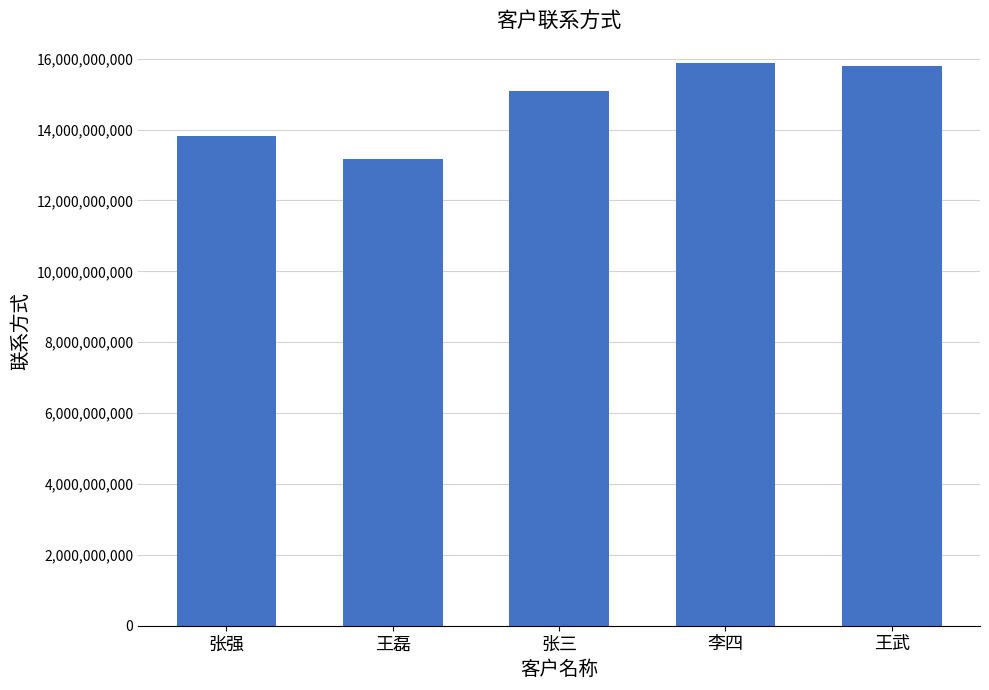

The value at 王磊 is 8537295592. True or false?

False